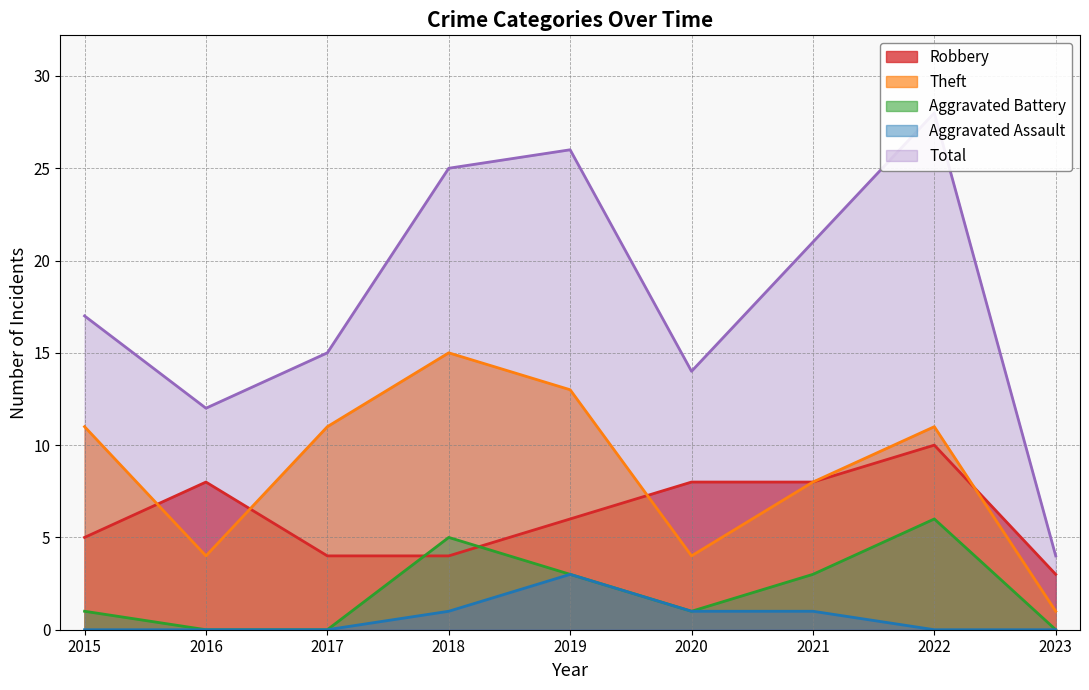

True or false: Total has a value of 25 at 2018.

True